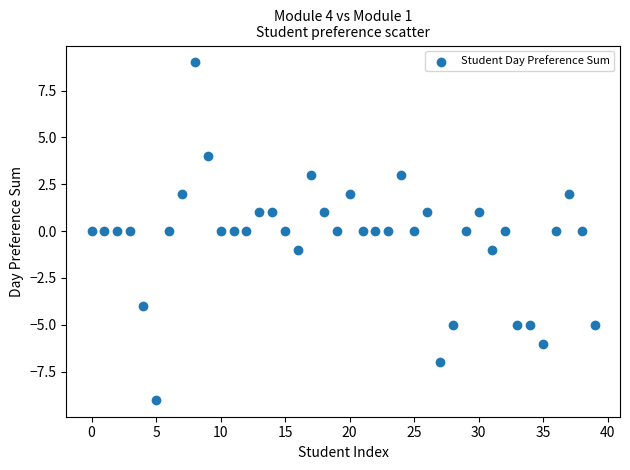

What is the range of Y values (max minus min)?

18